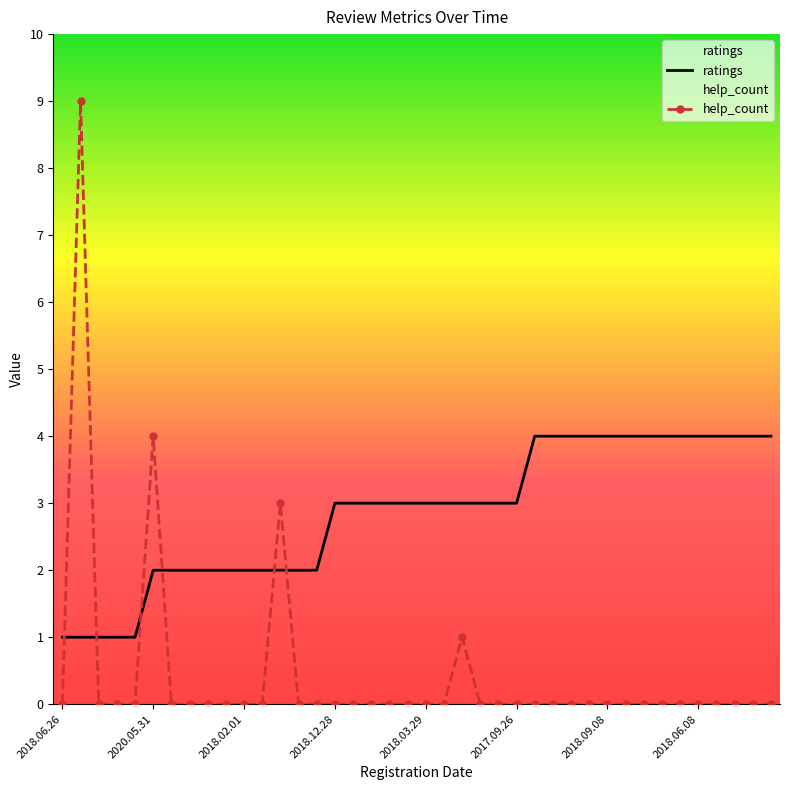

The help_count series shows -4 at 33. True or false?

False